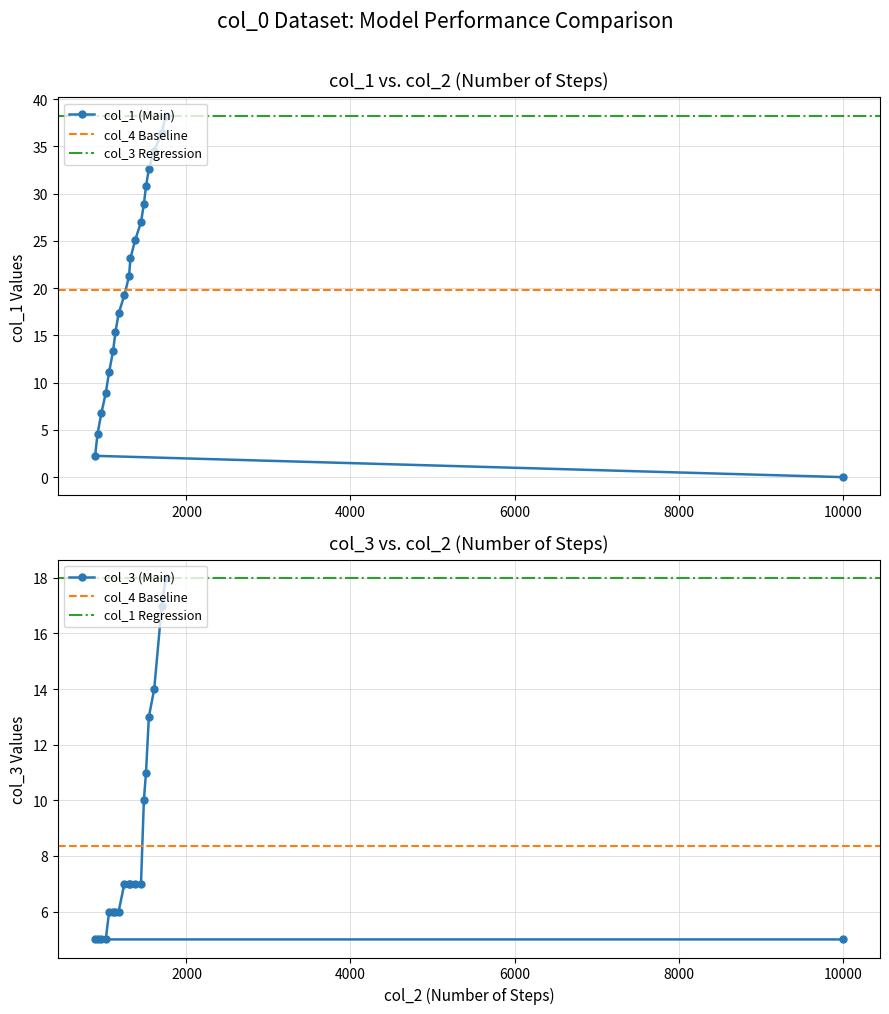

What is the value of the col_1 (Main) point at the 15th from the left?

30.8